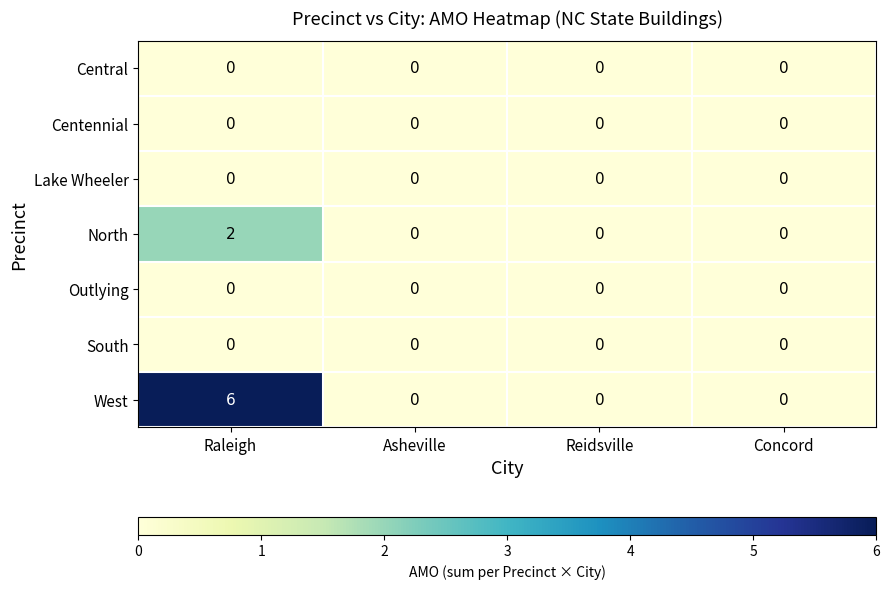

What is the maximum value shown in the chart?

6